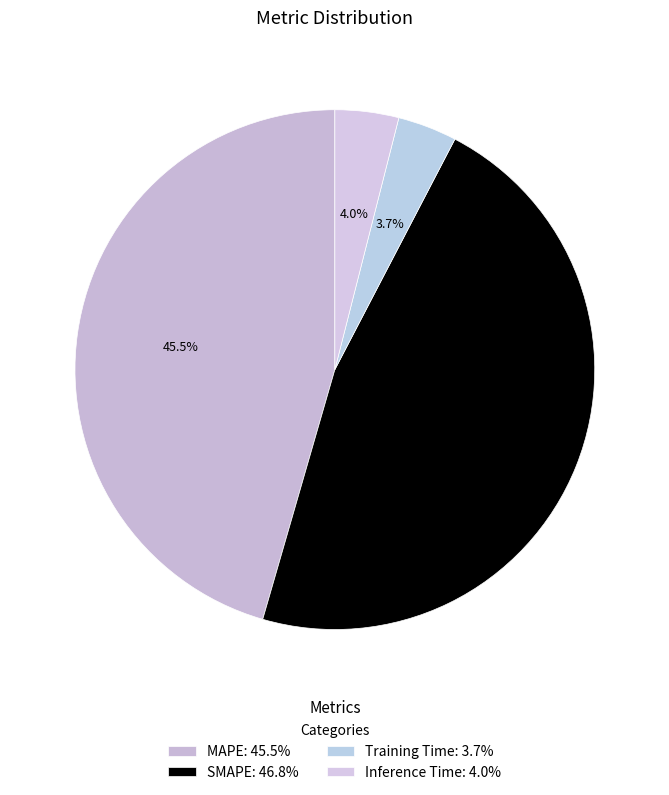

Count the number of slices in the pie.

4